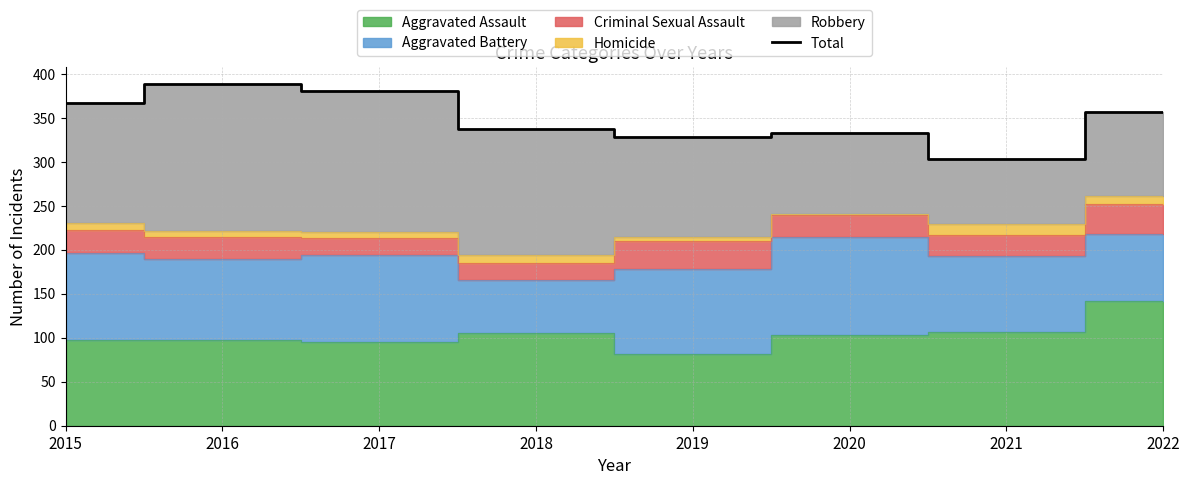

How many values are below 357?

4